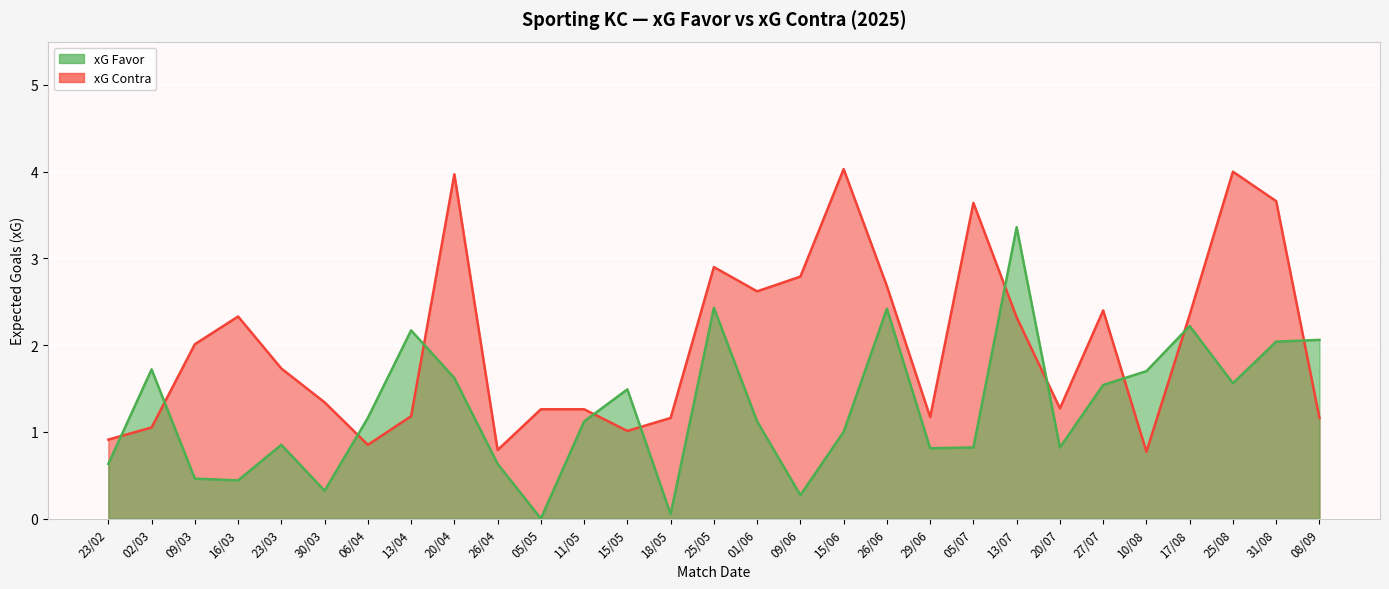

Which has a higher value, 17/08 or 05/07?

17/08